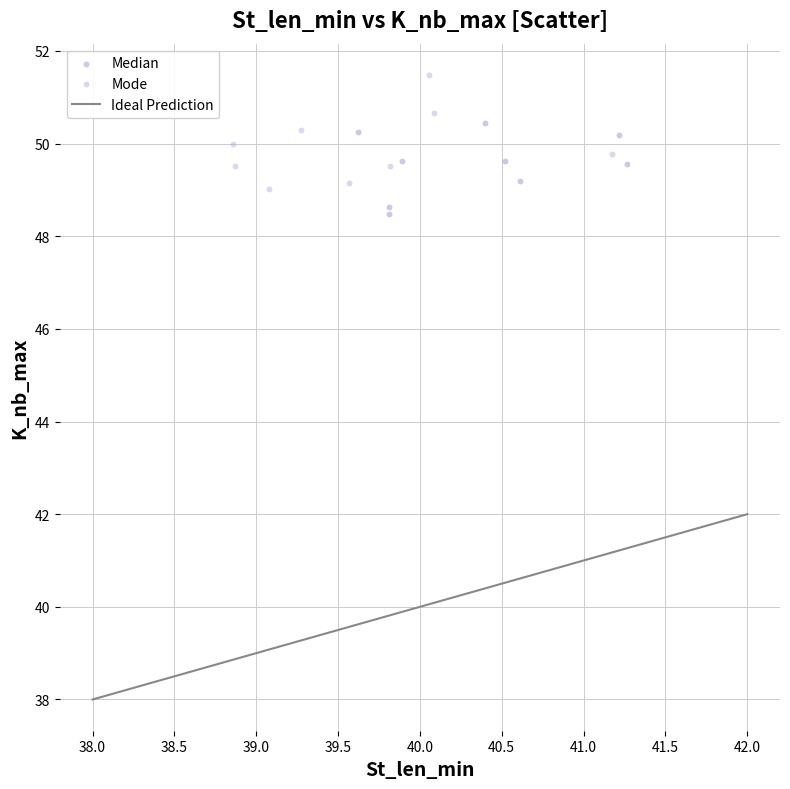

Which series contains the highest Y value?

Mode